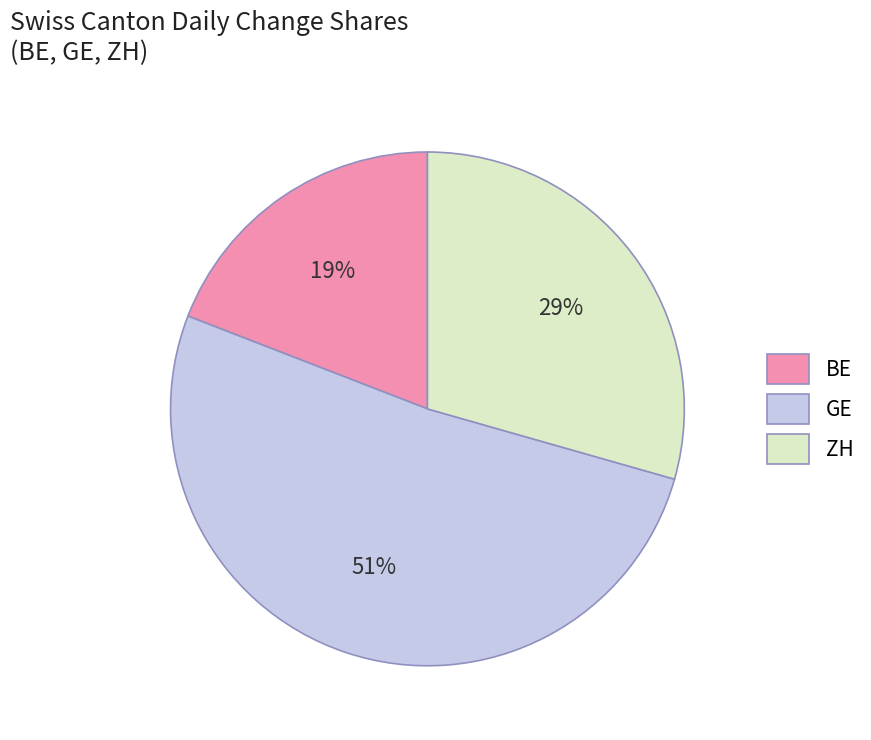

What percentage is the ZH slice, to the nearest percent?

29%